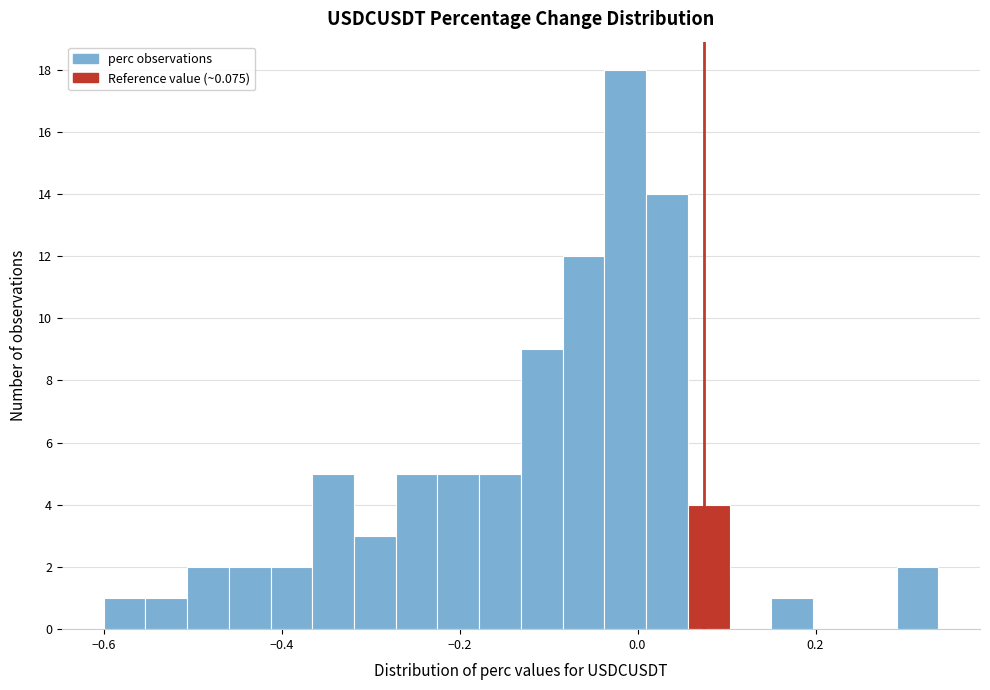

Around what value on the x-axis is the tallest bar? Give the approximate position of its centre, as read against the axis.

-0.02